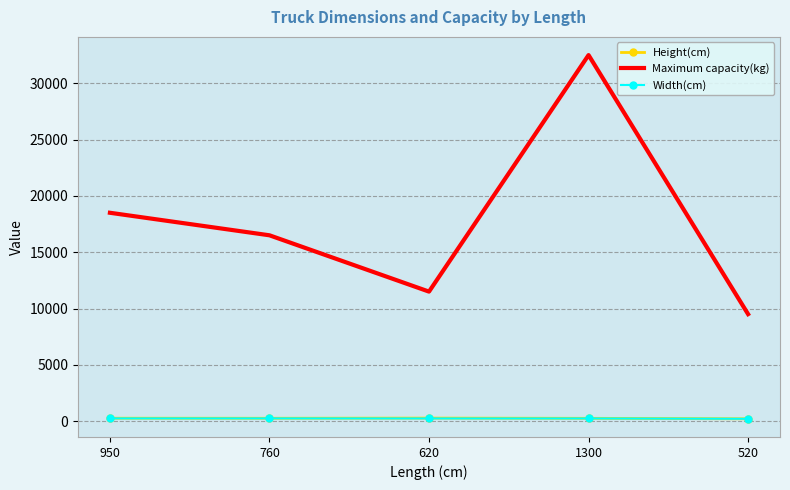

Which series has the largest range (max minus min)?

Maximum capacity(kg)